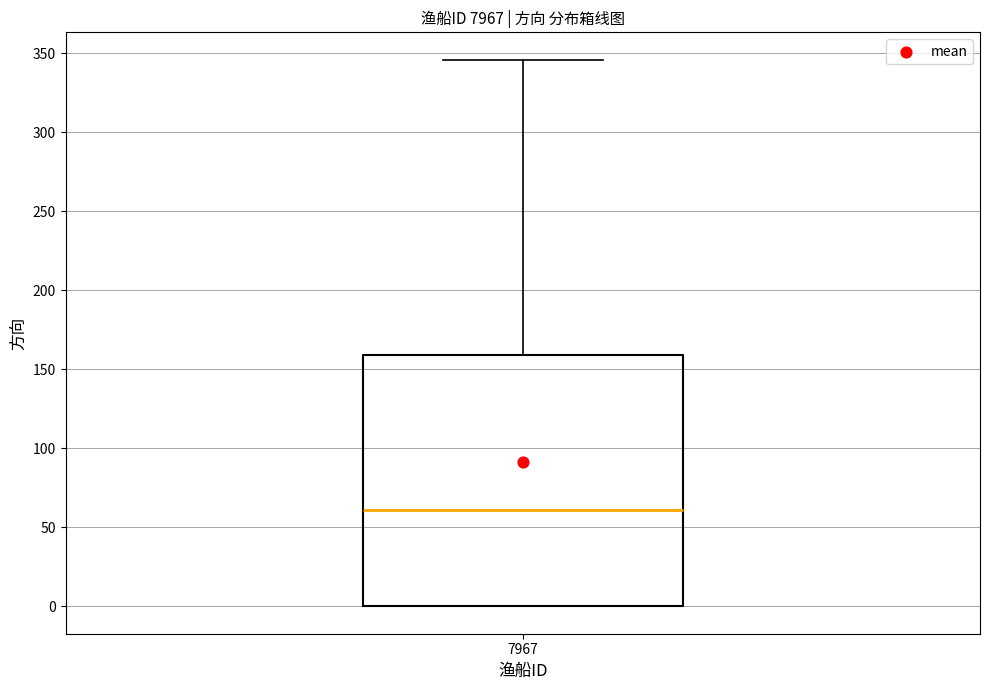

Read this box plot against the y-axis: the position of the median line, the range covered by the box, and the ends of both whiskers. The values are not printed on the chart, so give them approximately, as read against the axis.

median 60, box 0 to 160, whiskers 0 to 345